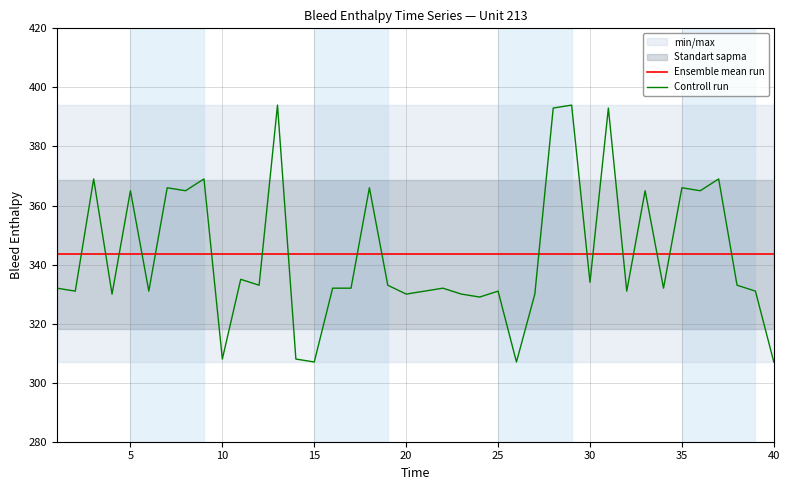

At how many categories does at least one series exceed 322?

40